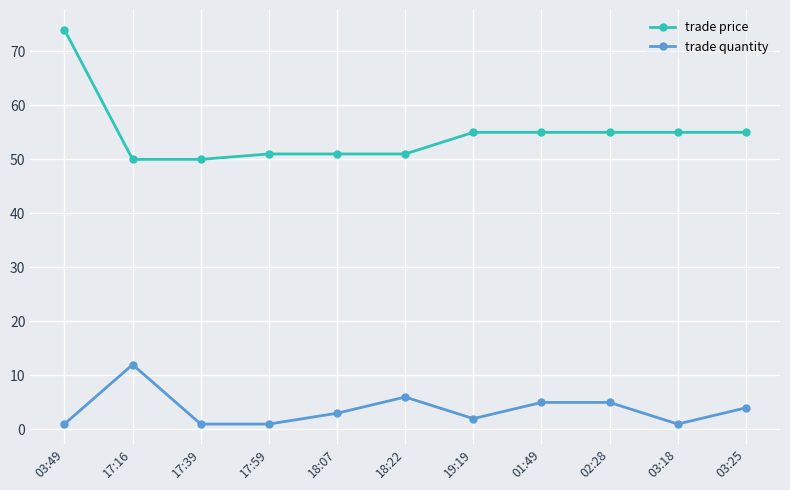

Which series has the largest range (max minus min)?

trade price